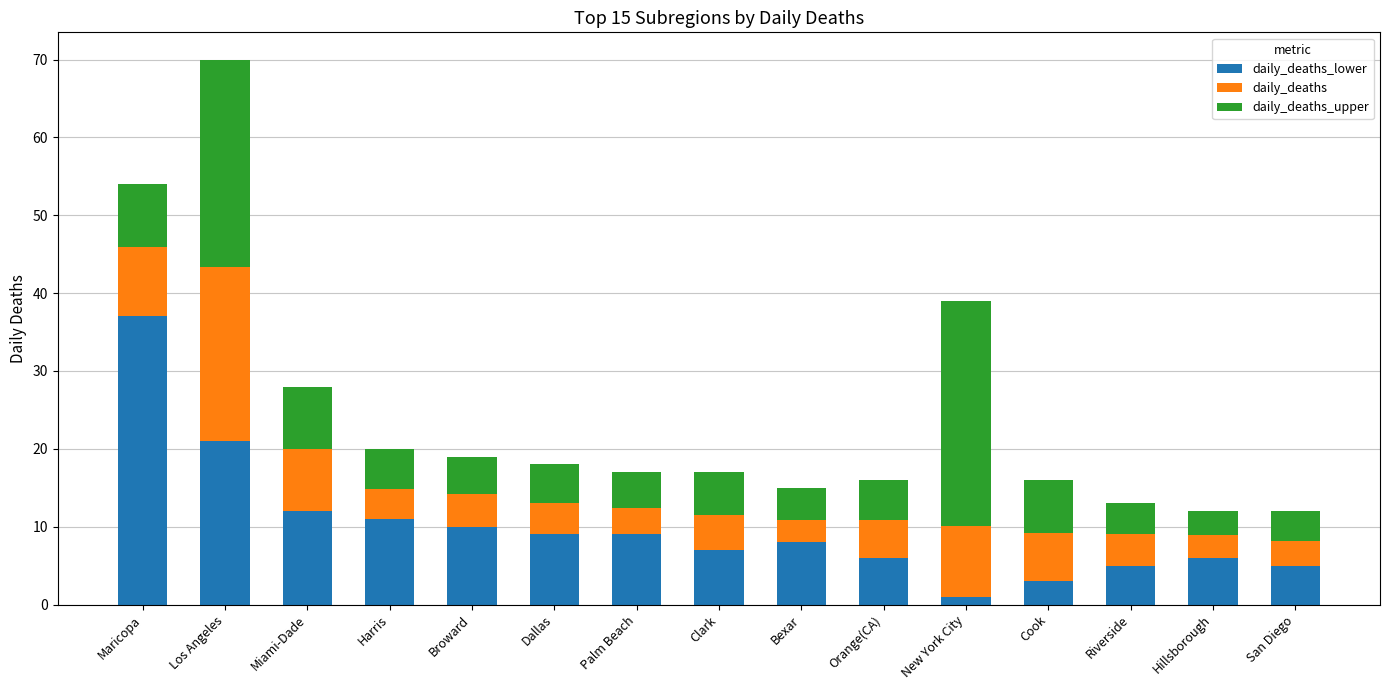

What is the total value across all series at San Diego?

12.0